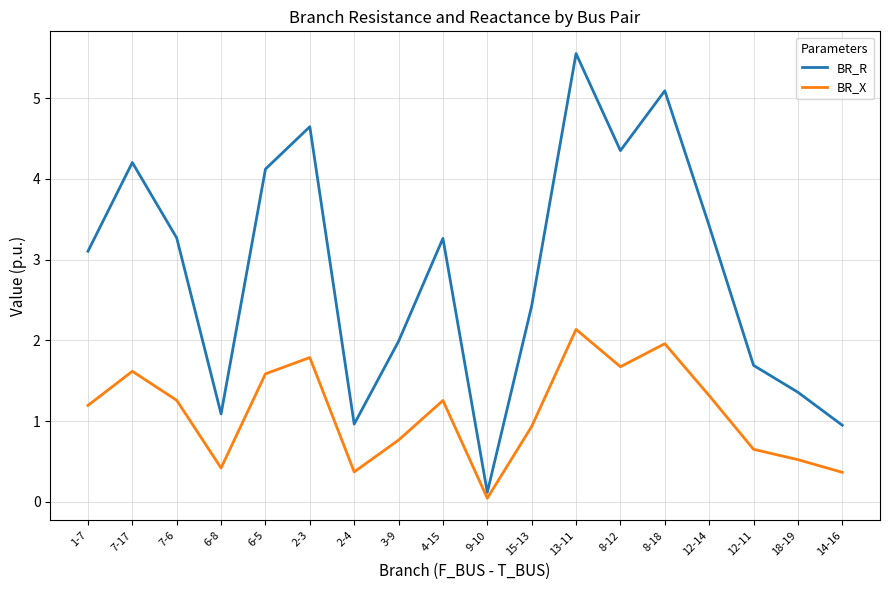

How many lines are shown in the chart?

2